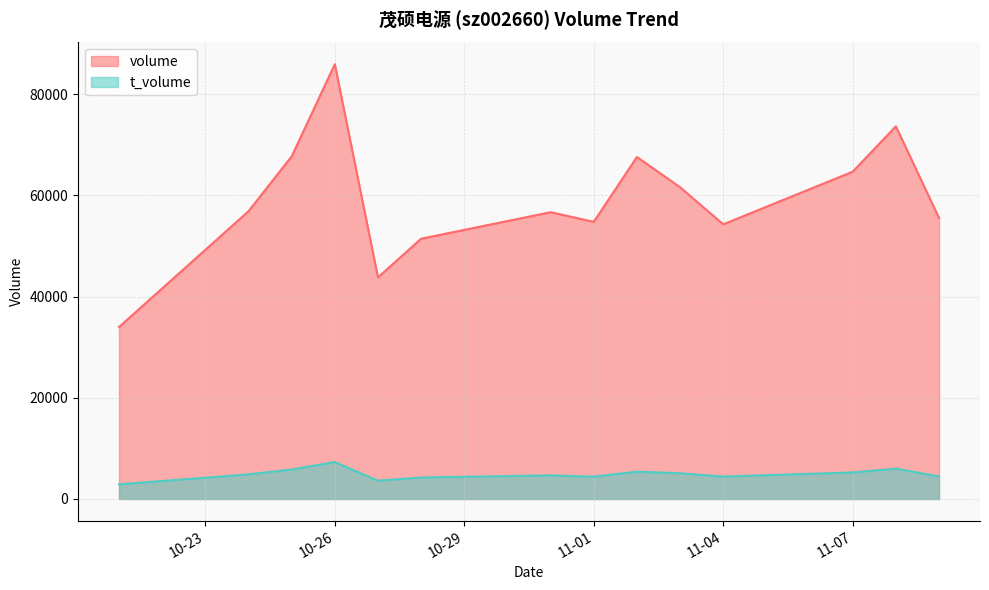

True or false: t_volume and volume intersect in this chart.

False